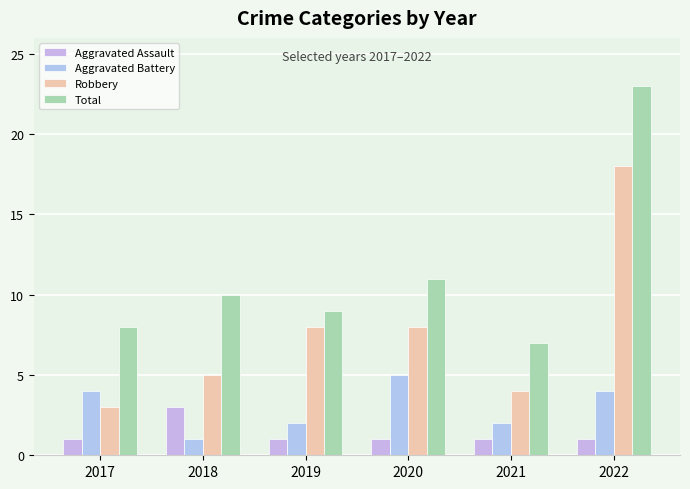

What is the difference between the highest and lowest values at 2017?

7